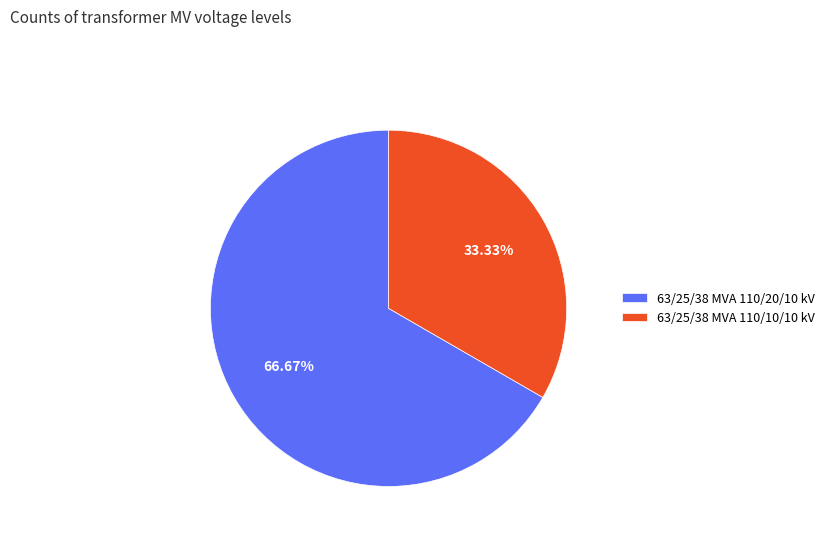

What is the total percentage of 63/25/38 MVA 110/10/10 kV and 63/25/38 MVA 110/20/10 kV?

100.0%